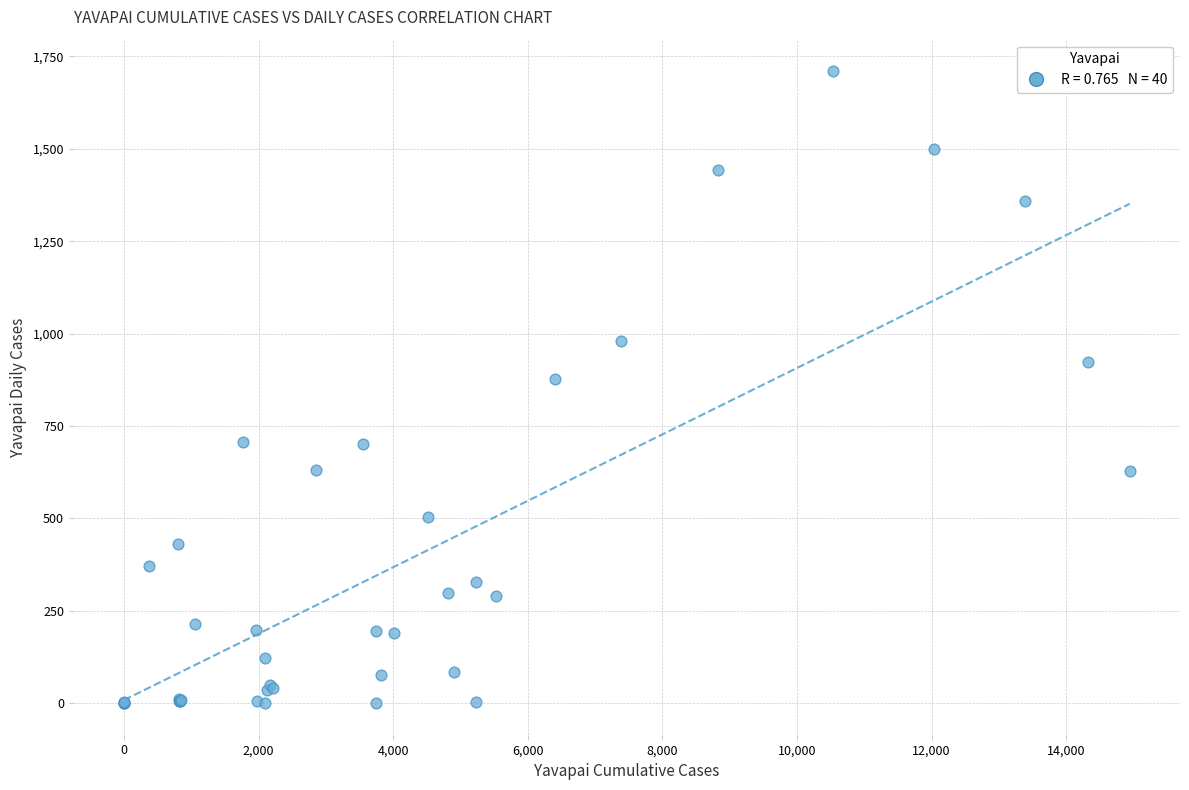

What Y value in the scatter plot is closest to 855?

877